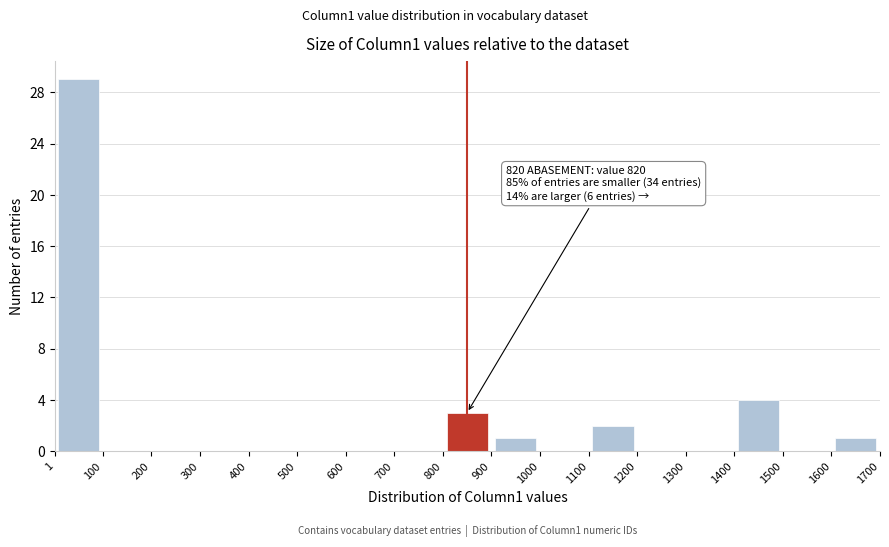

Over which range of the x-axis is the bar tallest?

1 to 100